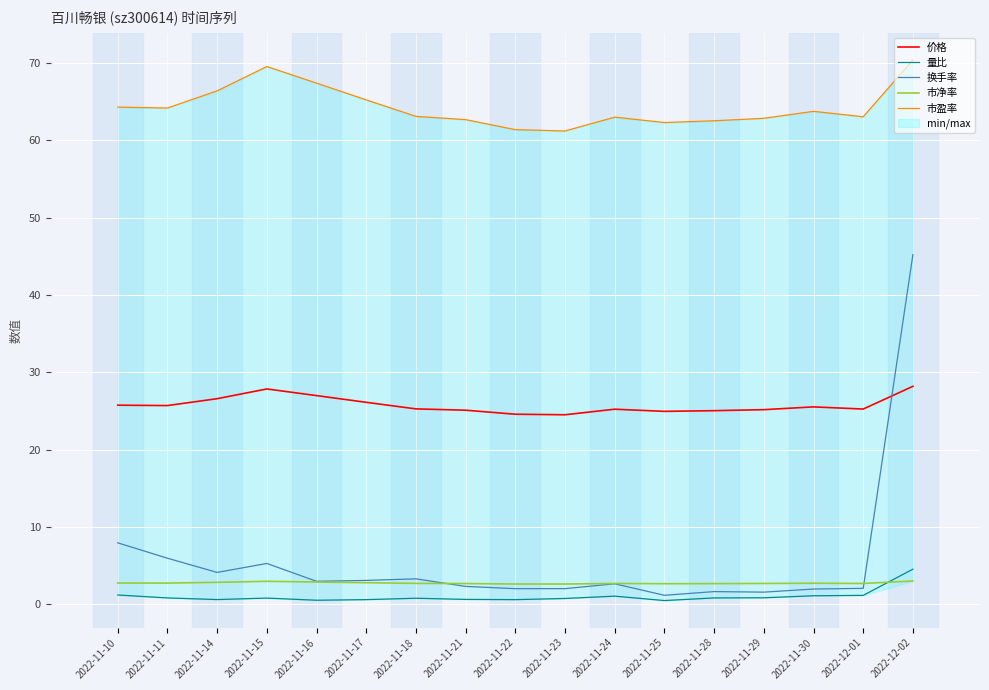

At which category does 量比 reach its first local peak?

2022-11-15